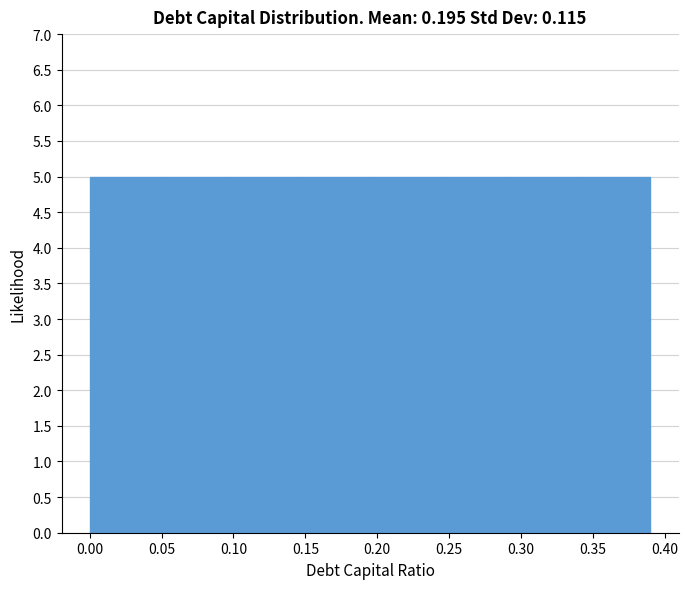

Reading left to right, transcribe this chart: for each bar, give the range it covers on the x-axis and its height. Neither the bar edges nor the heights are printed on the chart, so give them approximately, as read against the axes.

0.000 to 0.050: 5
0.050 to 0.100: 5
0.100 to 0.145: 5
0.145 to 0.195: 5
0.195 to 0.245: 5
0.245 to 0.295: 5
0.295 to 0.340: 5
0.340 to 0.390: 5